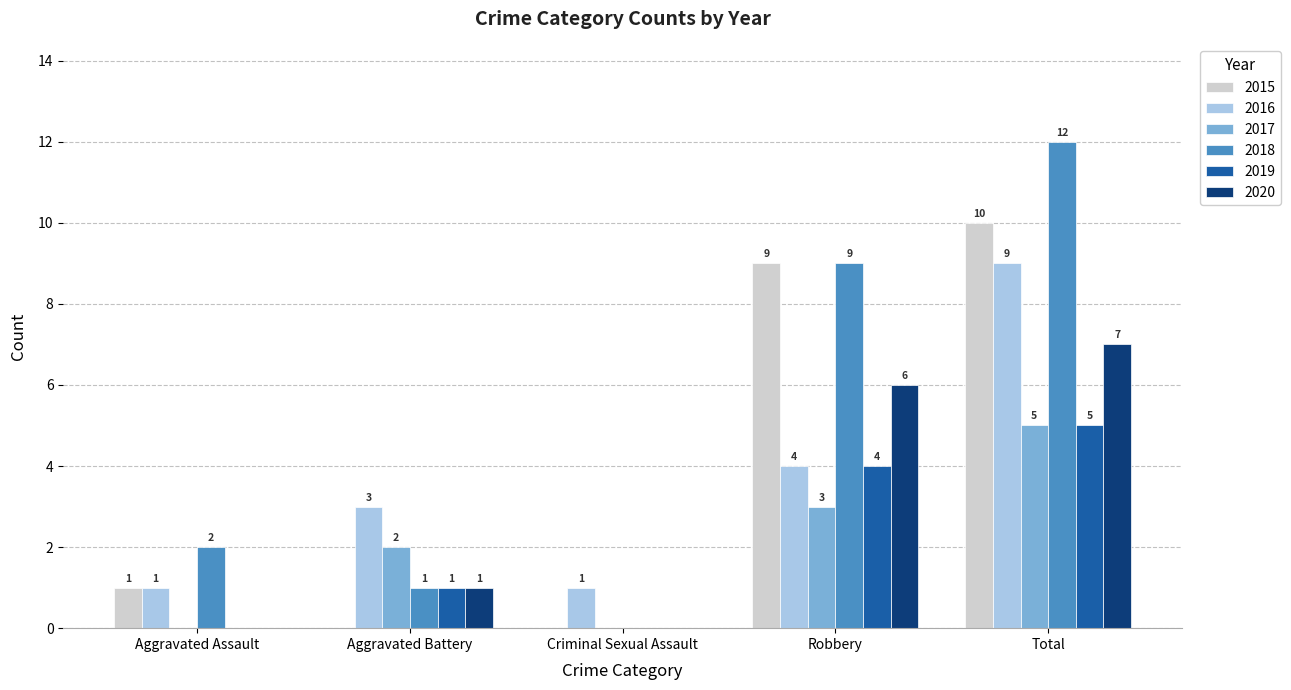

Between Criminal Sexual Assault and Total, which series saw the biggest shift?

2018